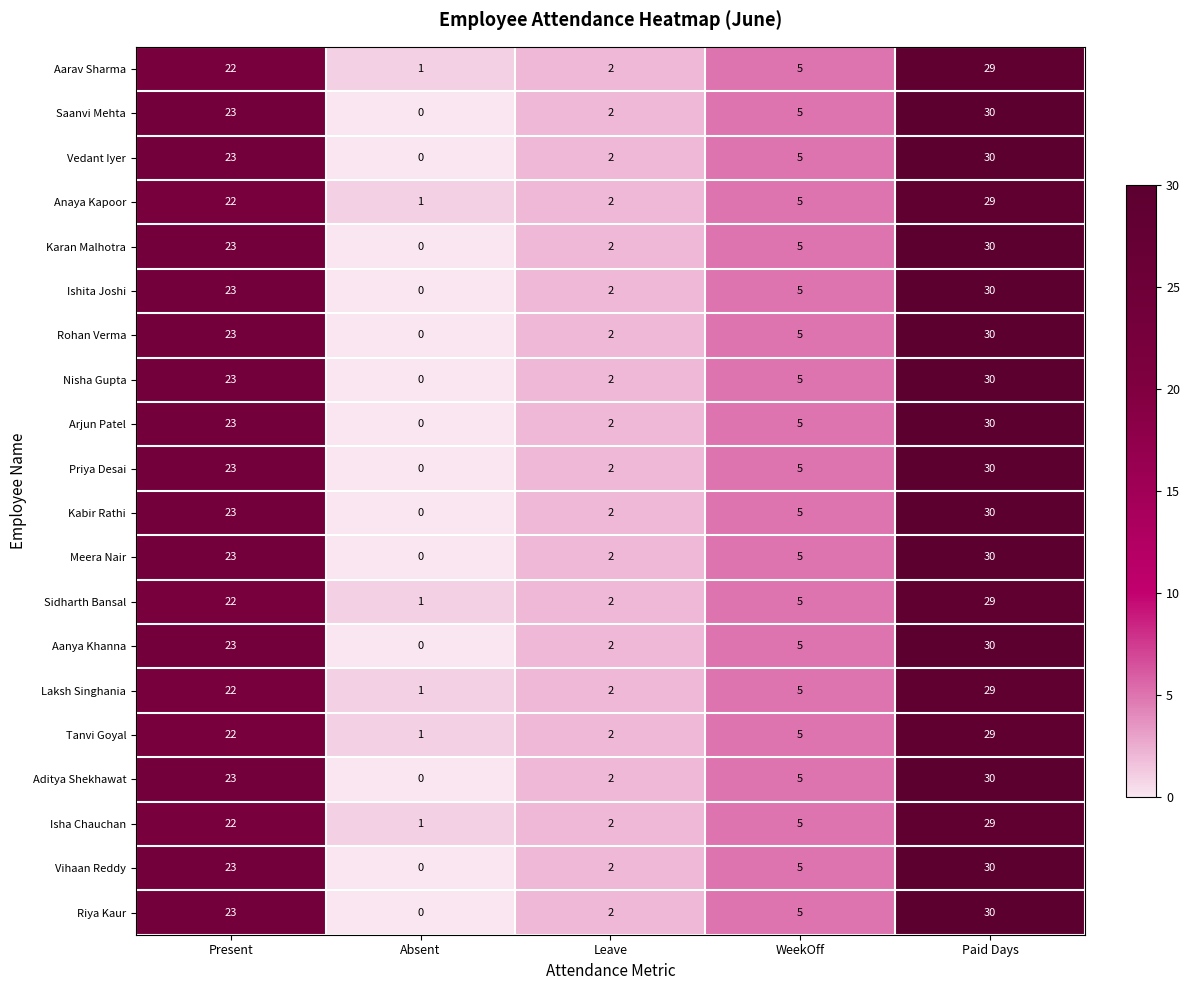

Which label corresponds to the largest value in the chart?

Paid Days